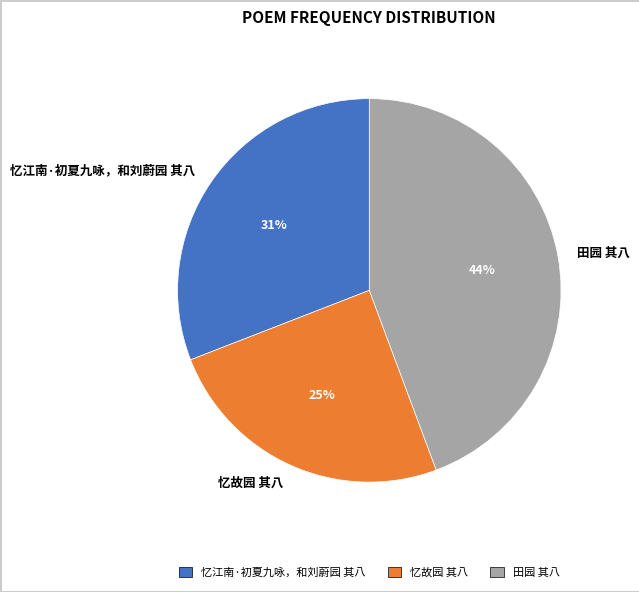

Combined, do 忆江南·初夏九咏，和刘蔚园 其八 and 田园 其八 account for over 50%?

Yes